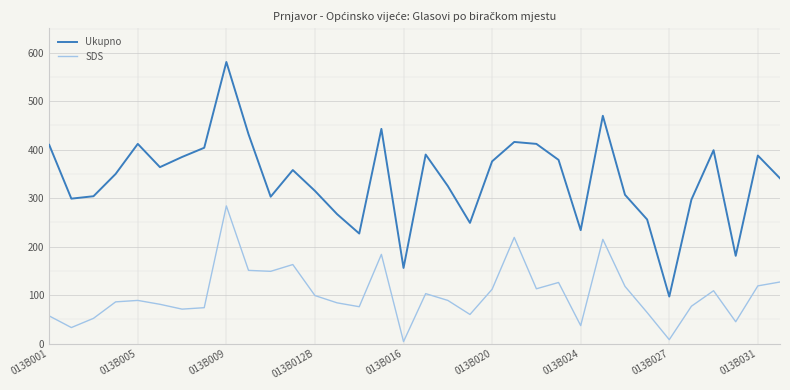

What is the average value of the SDS series?

102